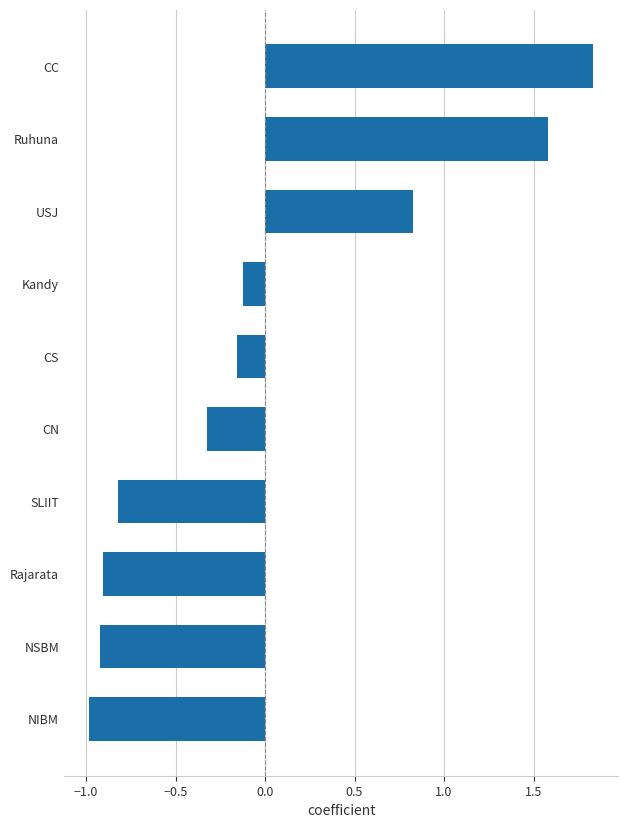

How many data points are above 0?

3